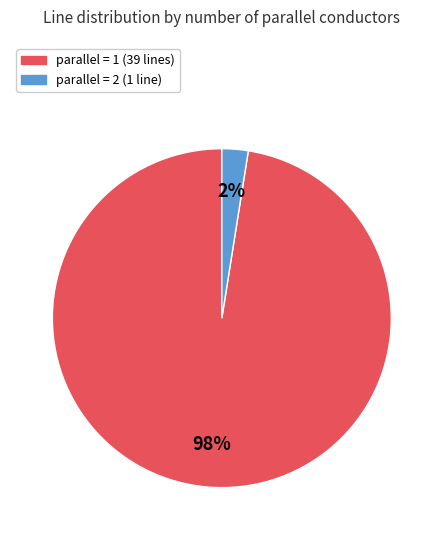

To the nearest percent, what is the average slice percentage?

50%